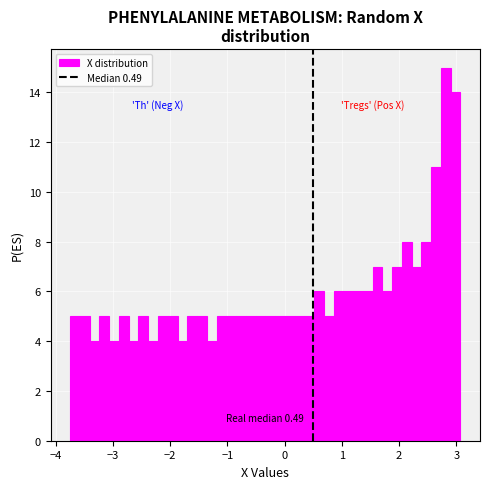

Around what value on the x-axis is the tallest bar? Give the approximate position of its centre, as read against the axis.

2.8